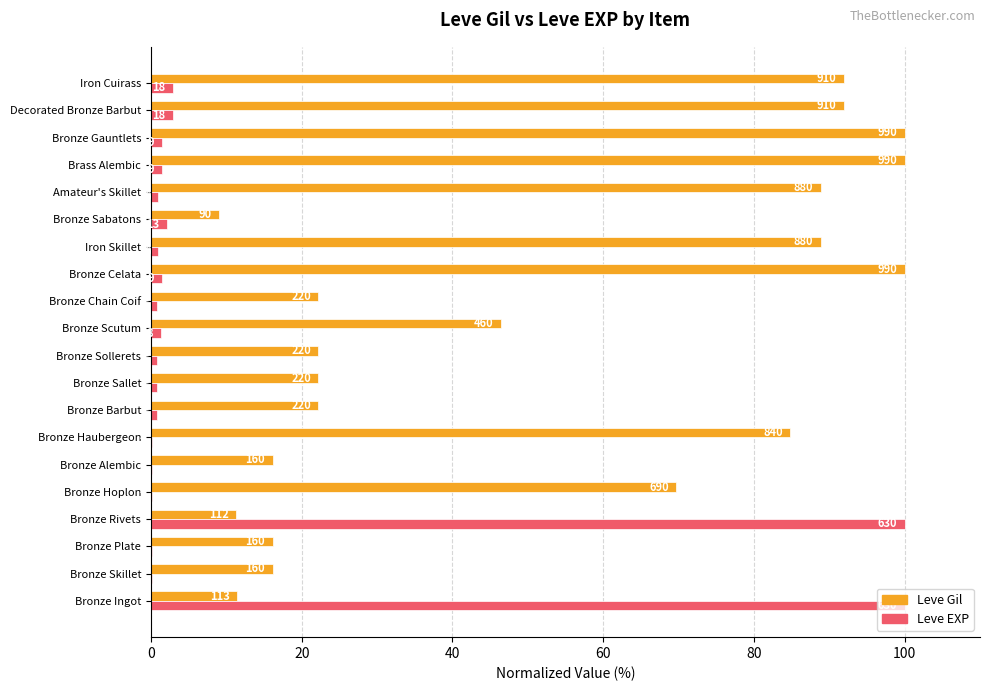

What are all the series names shown in the legend?

Leve Gil, Leve EXP